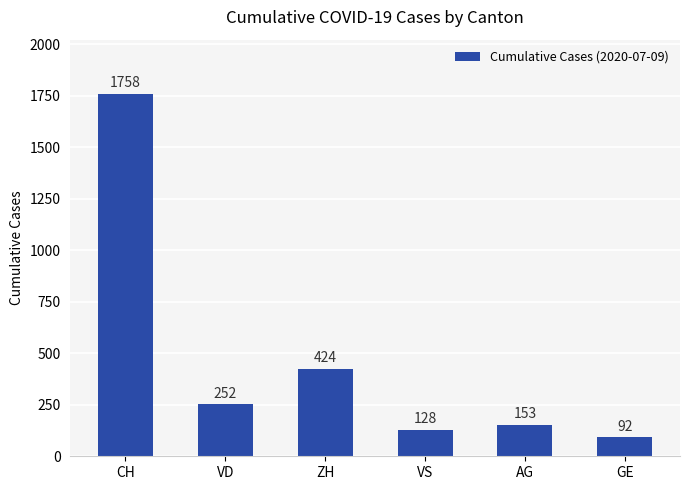

What is the value of the 4th bar from the left?

128